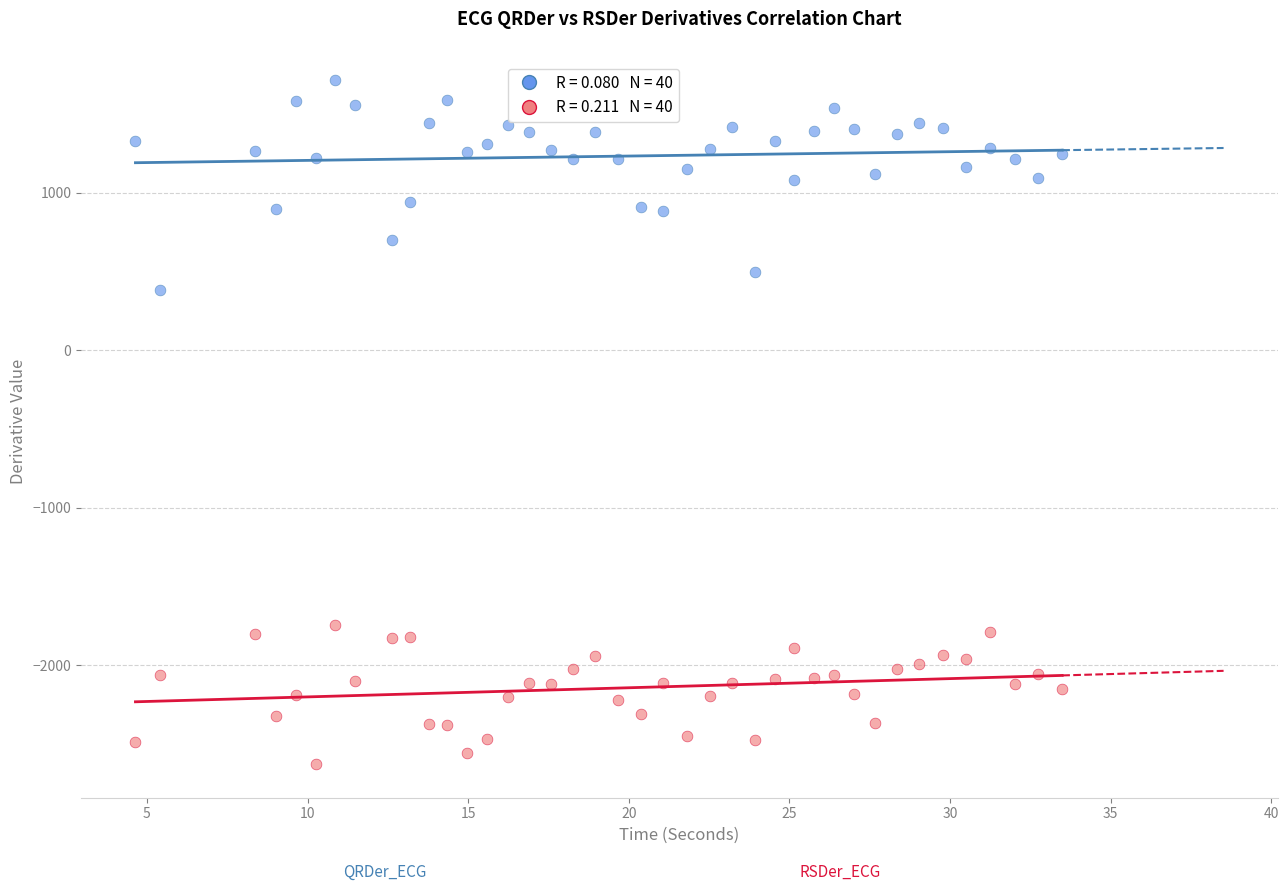

Across all data points, what is the range of X values (max minus min)?

28.9